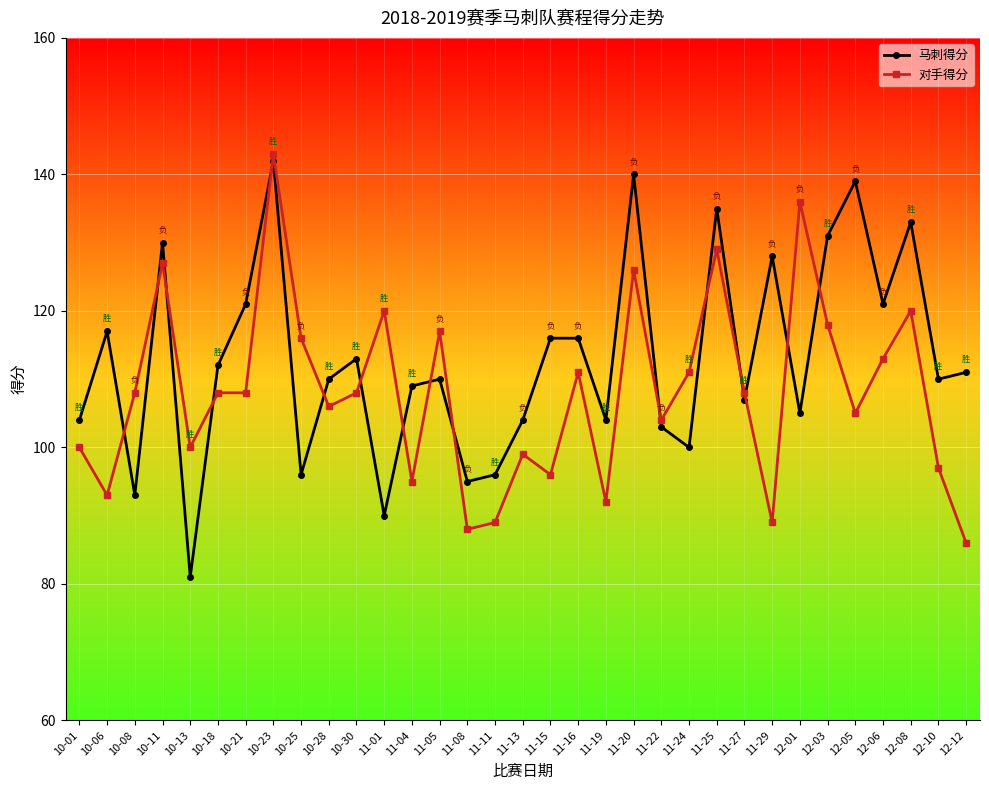

Count the number of data series in this chart.

2